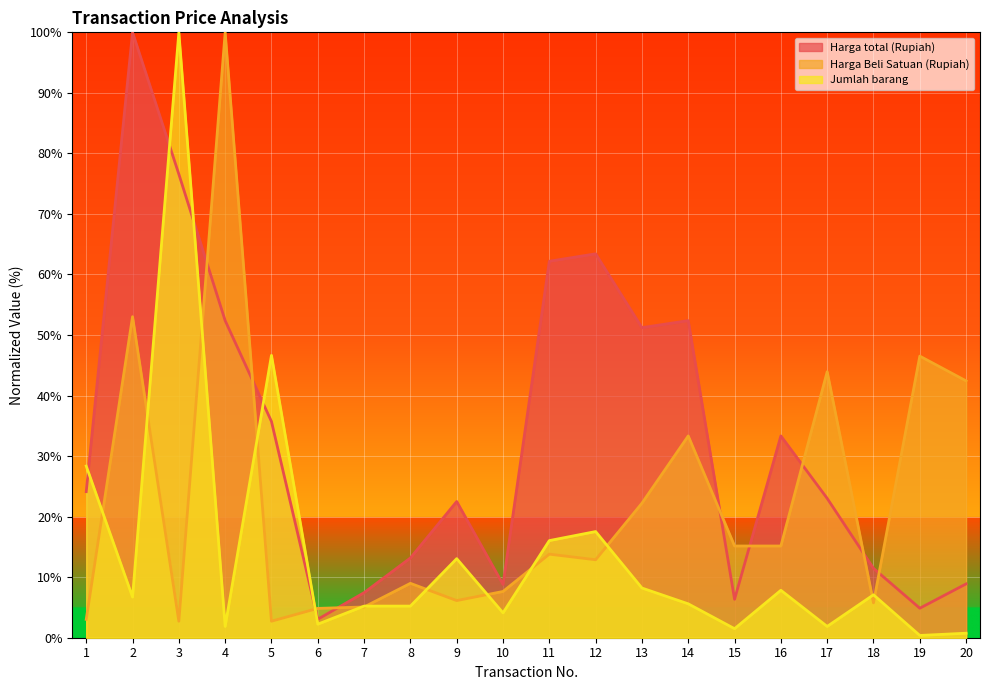

What is the difference between the maximum and minimum values in the Jumlah barang series?

99.6